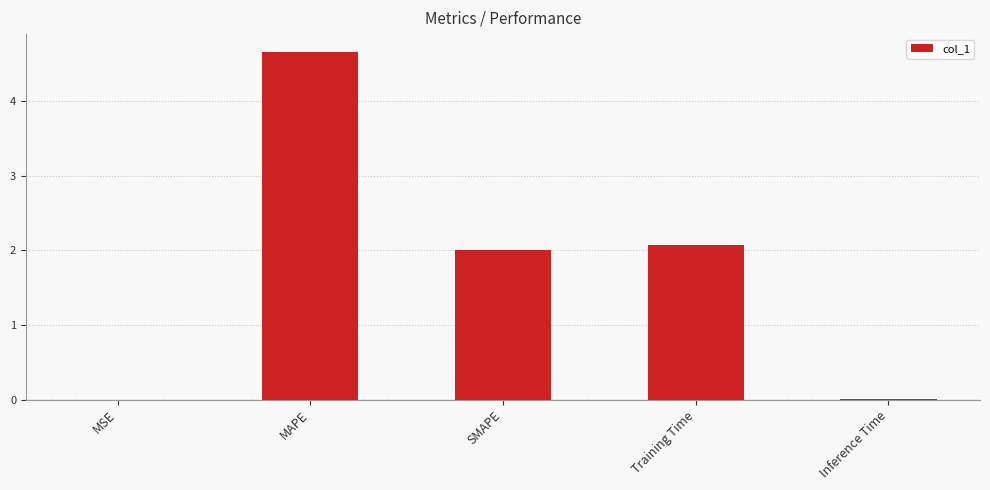

The value at Training Time is 2.1. True or false?

True